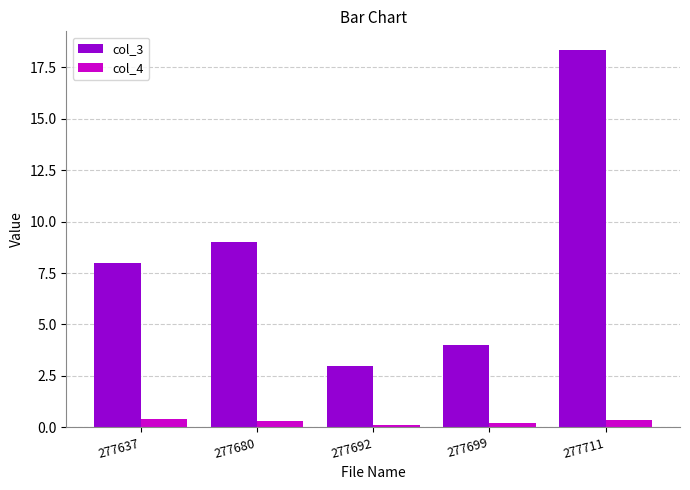

Which series has the largest range (max minus min)?

col_3